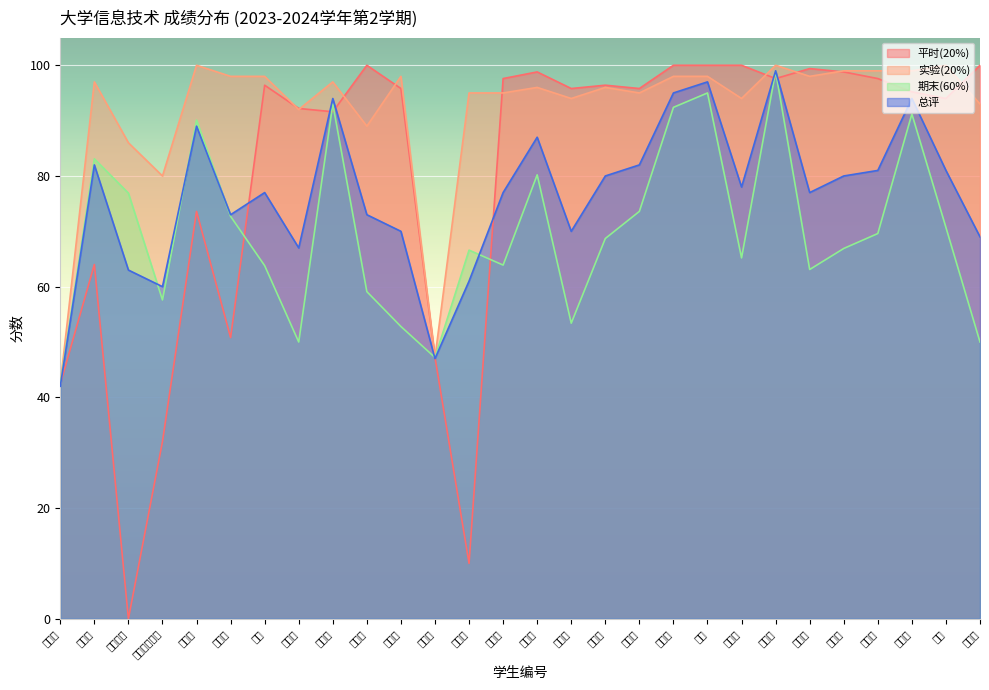

What is the difference between the second highest and minimum values in the 实验(20%) series?

57.6